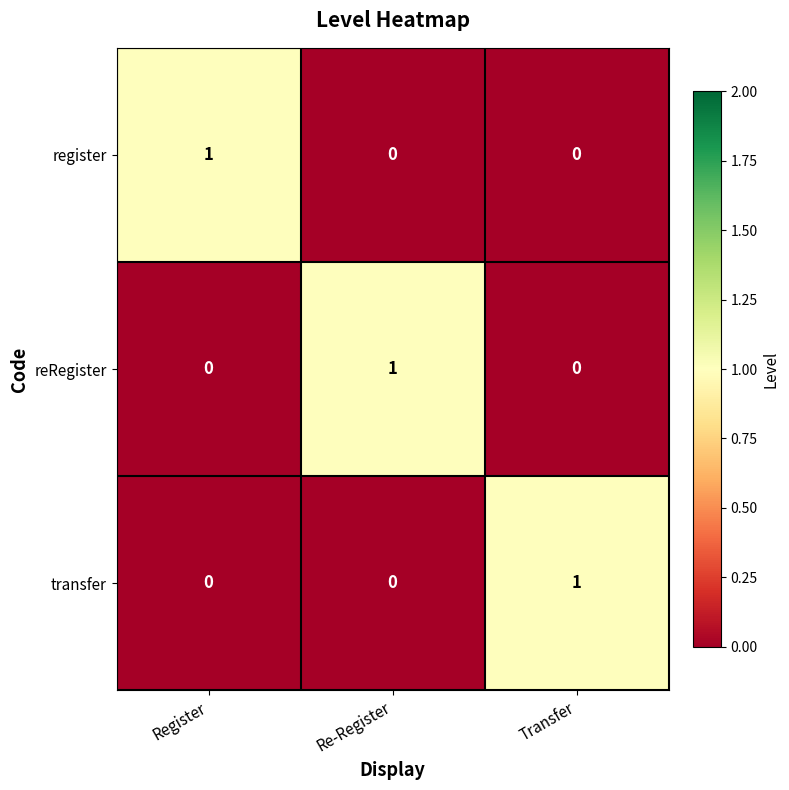

Count the transfer values in the range 0 to 1.

3